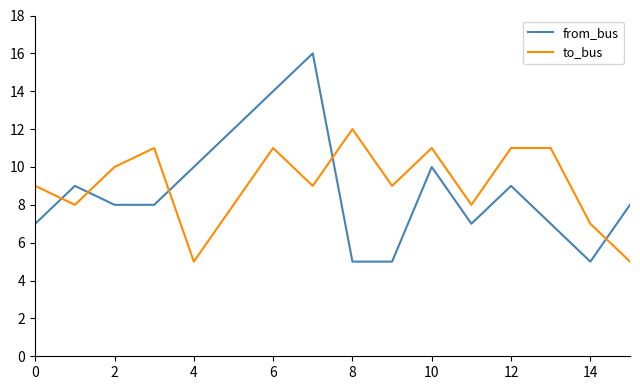

Rank the series by their maximum value, from lowest to highest.

to_bus, from_bus